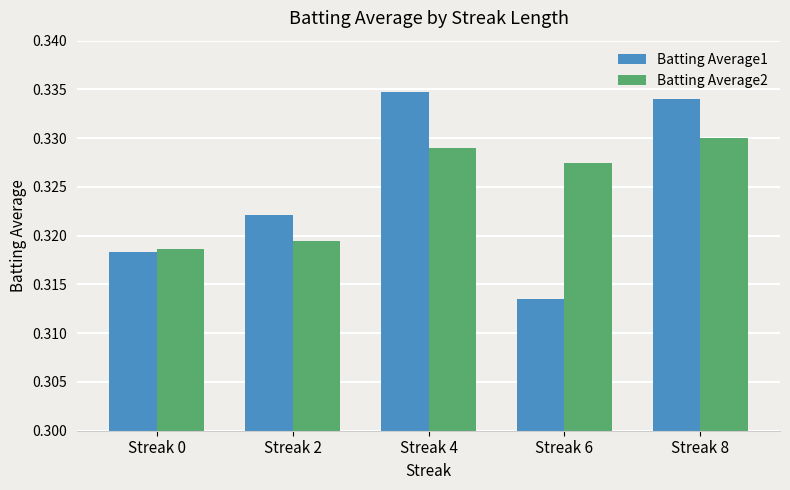

What is the total value across all series at Streak 4?

0.7